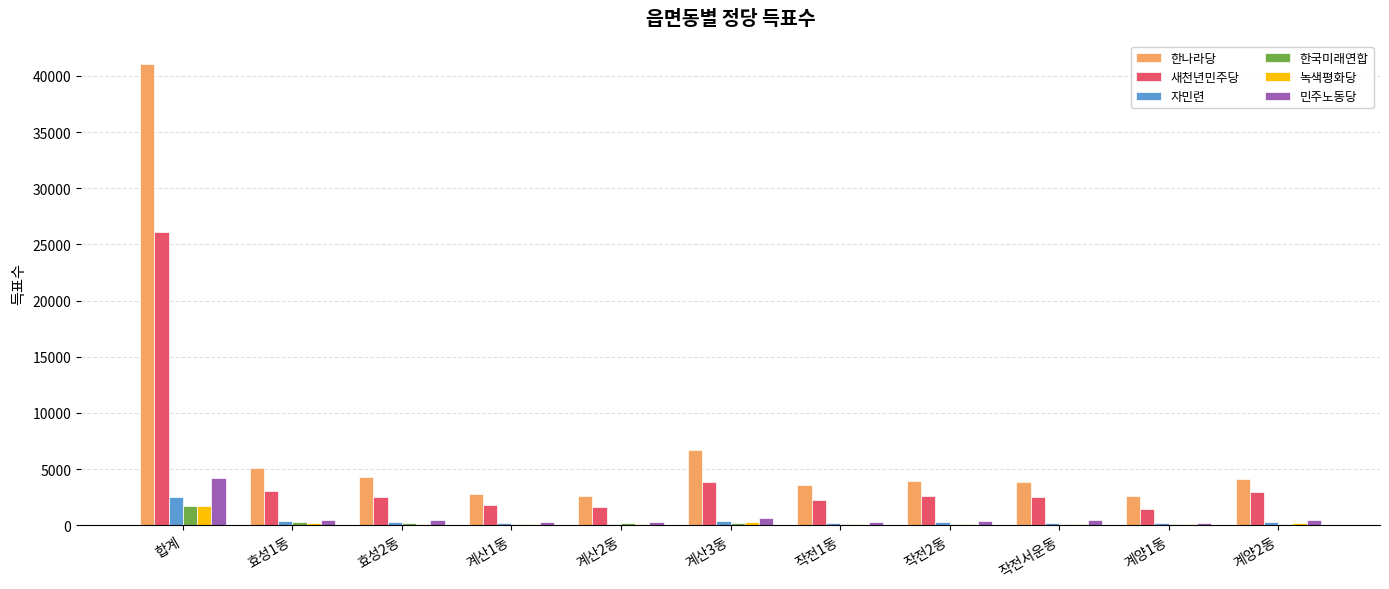

Where does the 민주노동당 series first go above 432?

합계